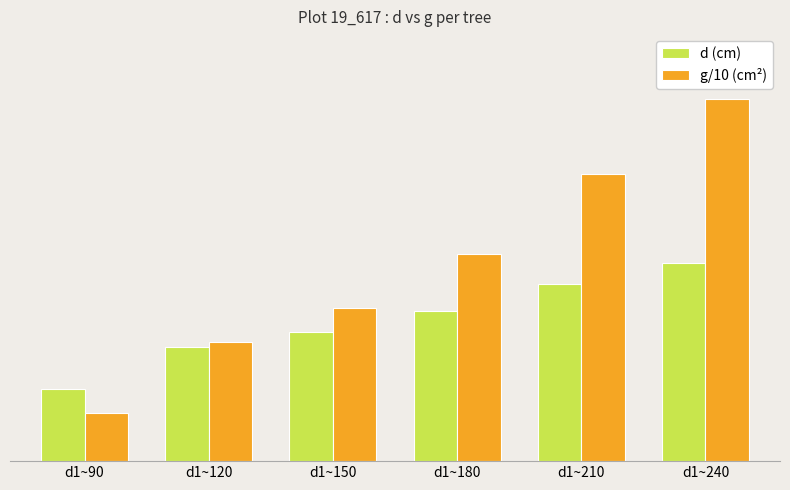

What are all the series names shown in the legend?

d (cm), g/10 (cm²)